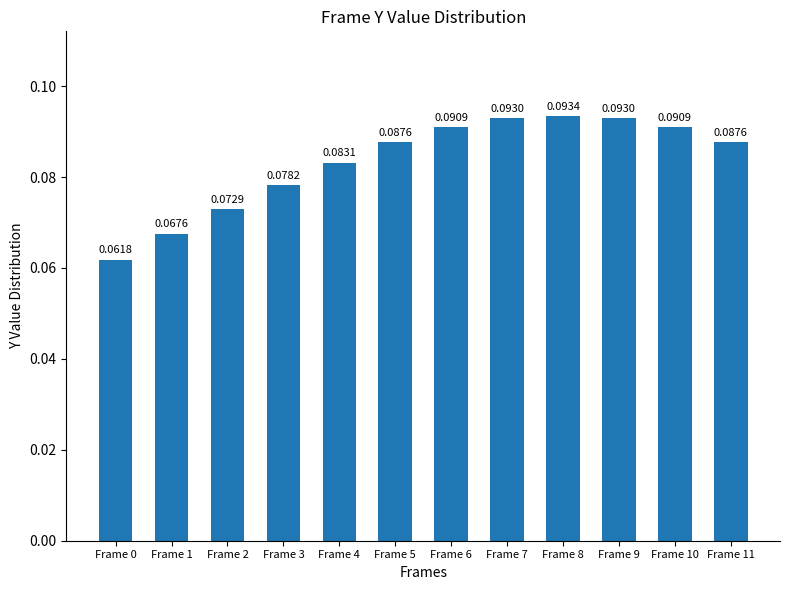

Count the number of data series in this chart.

1